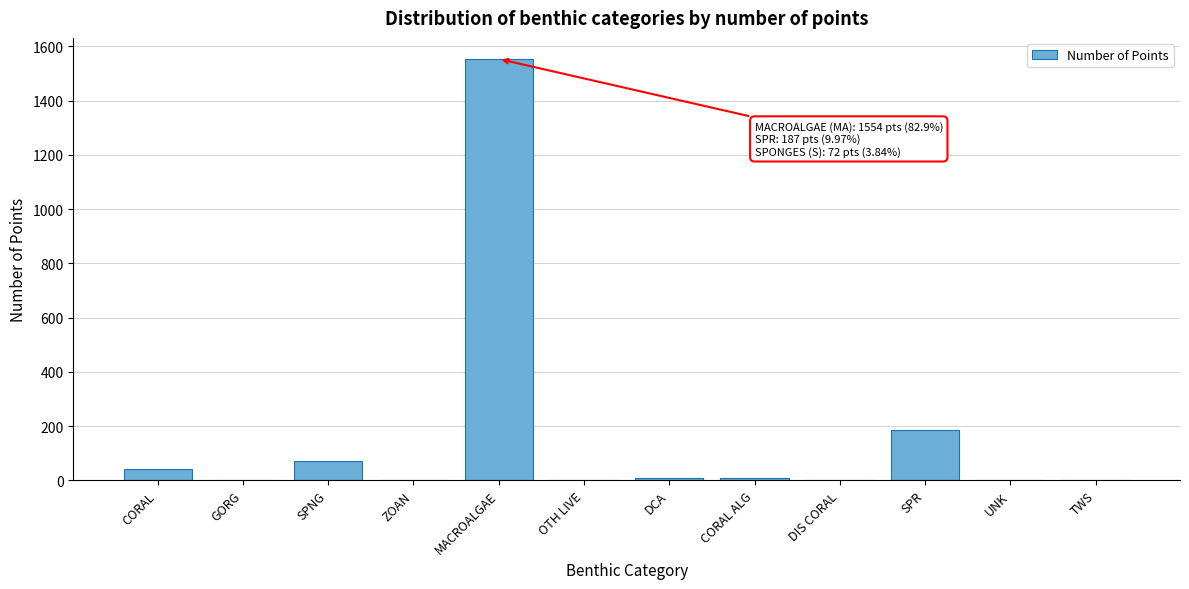

What is the sum of all values?

1875